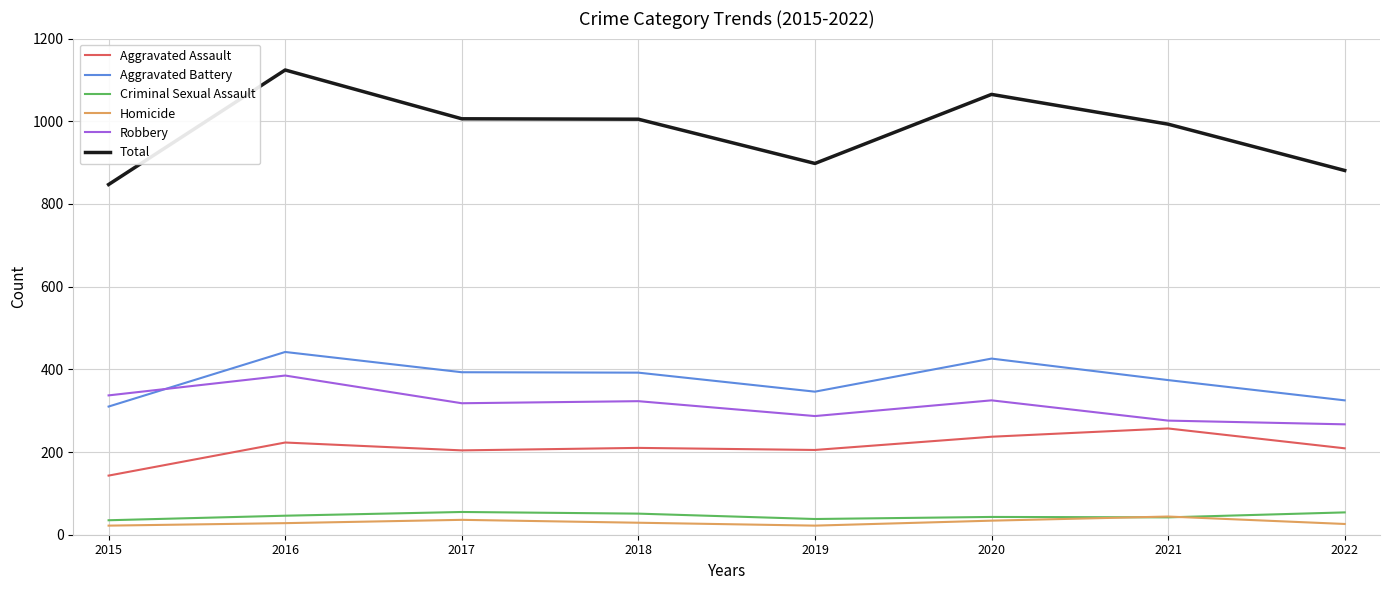

The value of Aggravated Battery at 2018 is 626. True or false?

False